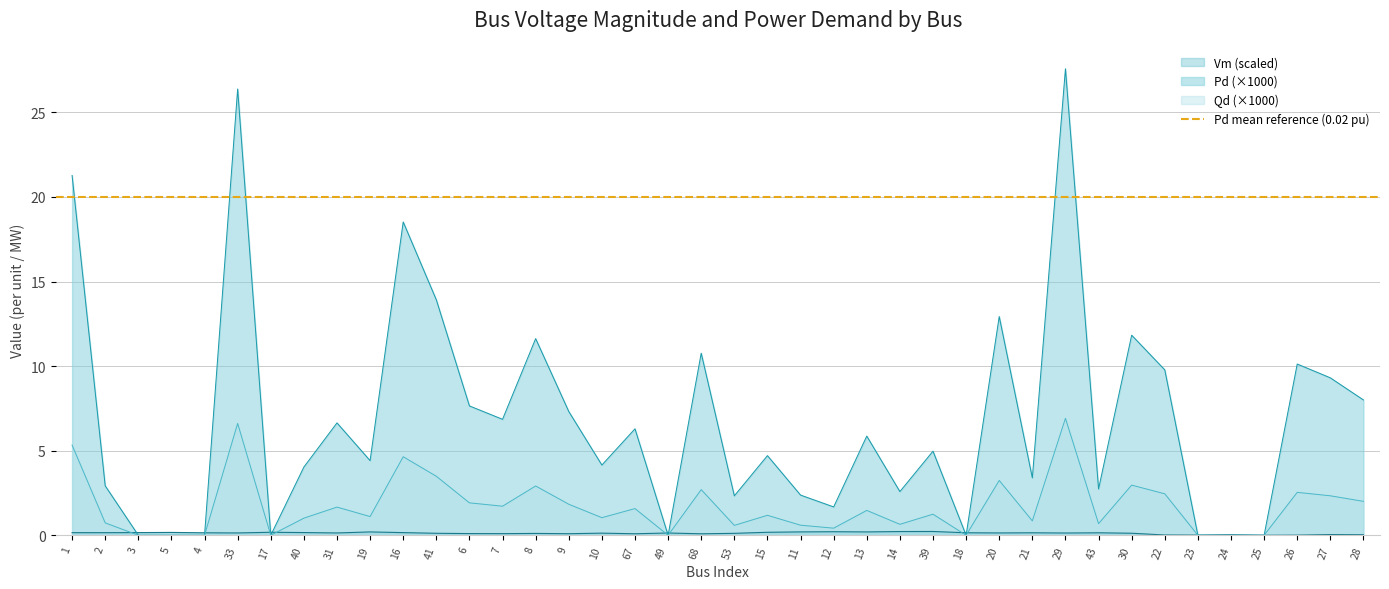

Reading left to right, what are all the values shown in this chart?

Vm: 1=0.2	2=0.2	3=0.2	5=0.2	4=0.1	33=0.1	17=0.2	40=0.2	31=0.1	19=0.2	16=0.2	41=0.1	6=0.1	7=0.1	8=0.1	9=0.1	10=0.1	67=0.1	49=0.1	68=0.1	53=0.1	15=0.2	11=0.2	12=0.2	13=0.2	14=0.2	39=0.2	18=0.1	20=0.1	21=0.1	29=0.1	43=0.1	30=0.1	22=0.0	23=0.0	24=0.0	25=0.0	26=0.0	27=0.0	28=0.0
Pd: 1=21.3	2=2.9	3=0.0	5=0.0	4=0.0	33=26.4	17=0.0	40=4.0	31=6.6	19=4.4	16=18.5	41=13.9	6=7.6	7=6.9	8=11.6	9=7.3	10=4.2	67=6.3	49=0.0	68=10.8	53=2.3	15=4.7	11=2.4	12=1.7	13=5.9	14=2.6	39=5.0	18=0.0	20=12.9	21=3.4	29=27.6	43=2.7	30=11.8	22=9.8	23=0.0	24=0.0	25=0.0	26=10.1	27=9.3	28=8.0
Qd: 1=5.3	2=0.7	3=0.0	5=0.0	4=0.0	33=6.6	17=0.0	40=1.0	31=1.7	19=1.1	16=4.6	41=3.5	6=1.9	7=1.7	8=2.9	9=1.8	10=1.0	67=1.6	49=0.0	68=2.7	53=0.6	15=1.2	11=0.6	12=0.4	13=1.5	14=0.6	39=1.2	18=0.0	20=3.2	21=0.9	29=6.9	43=0.7	30=3.0	22=2.5	23=0.0	24=0.0	25=0.0	26=2.5	27=2.3	28=2.0